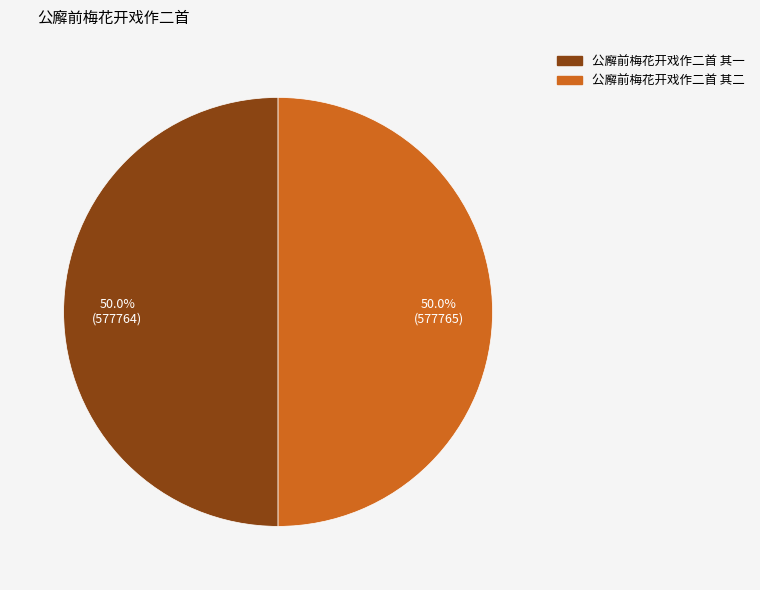

Is it true that 公廨前梅花开戏作二首 其二 is 58% of the pie?

False